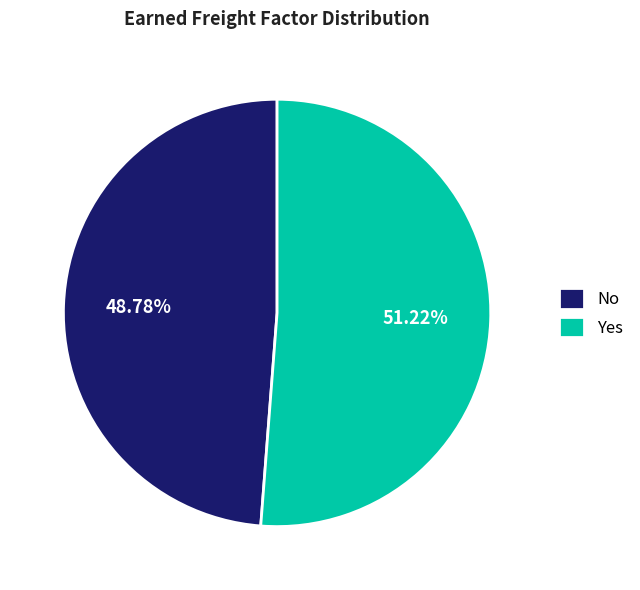

What is the largest slice in the pie chart?

Yes